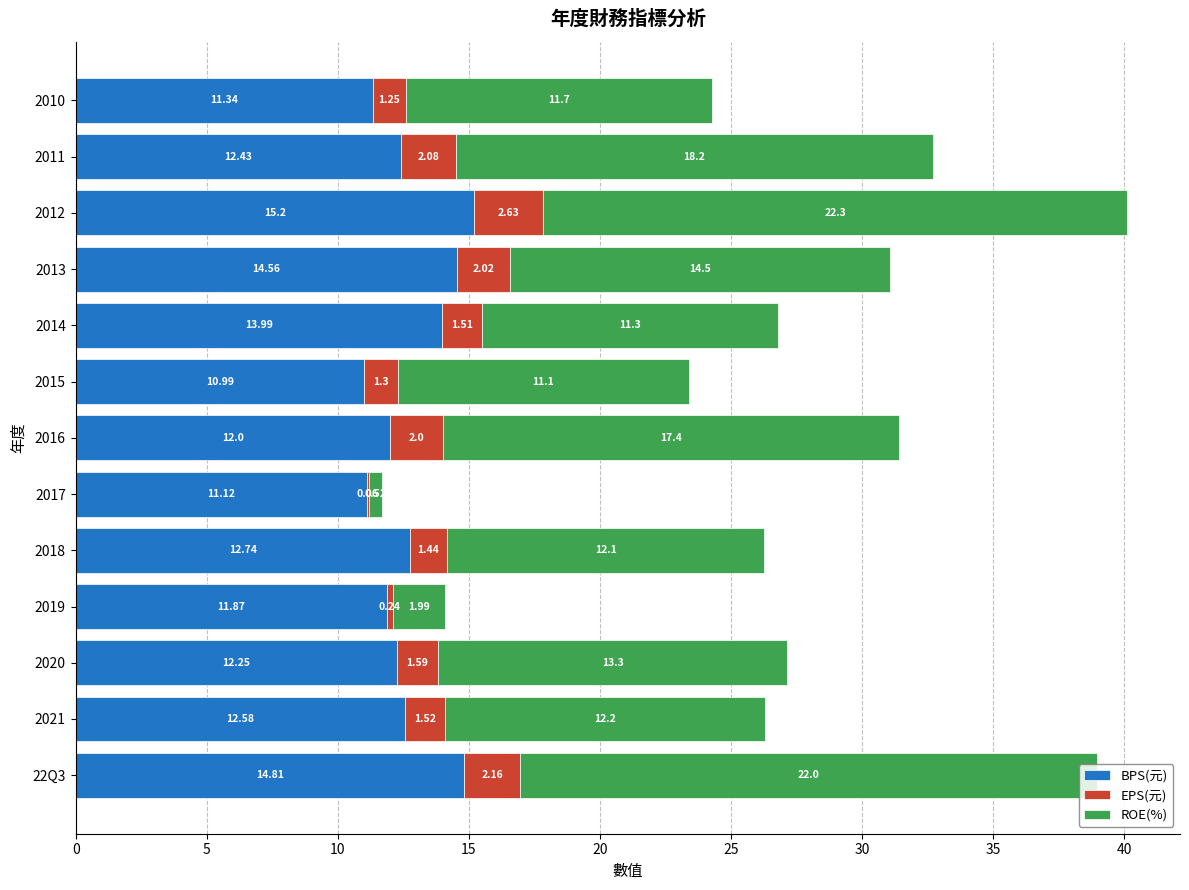

What is the sum of the BPS(元) values at 2017 and 2019?

23.0